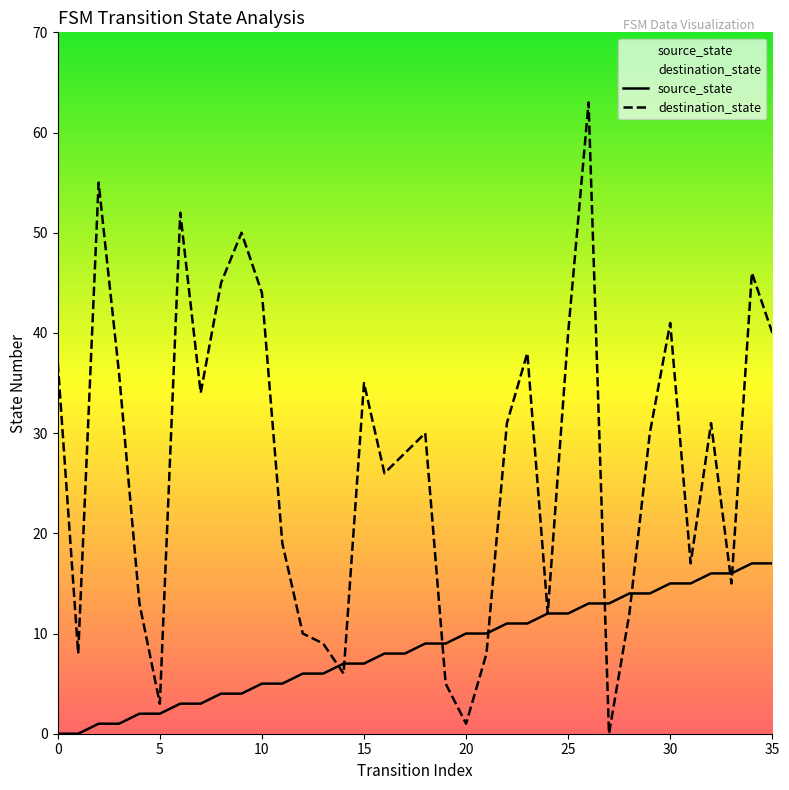

What is the sum of all destination_state values?

970